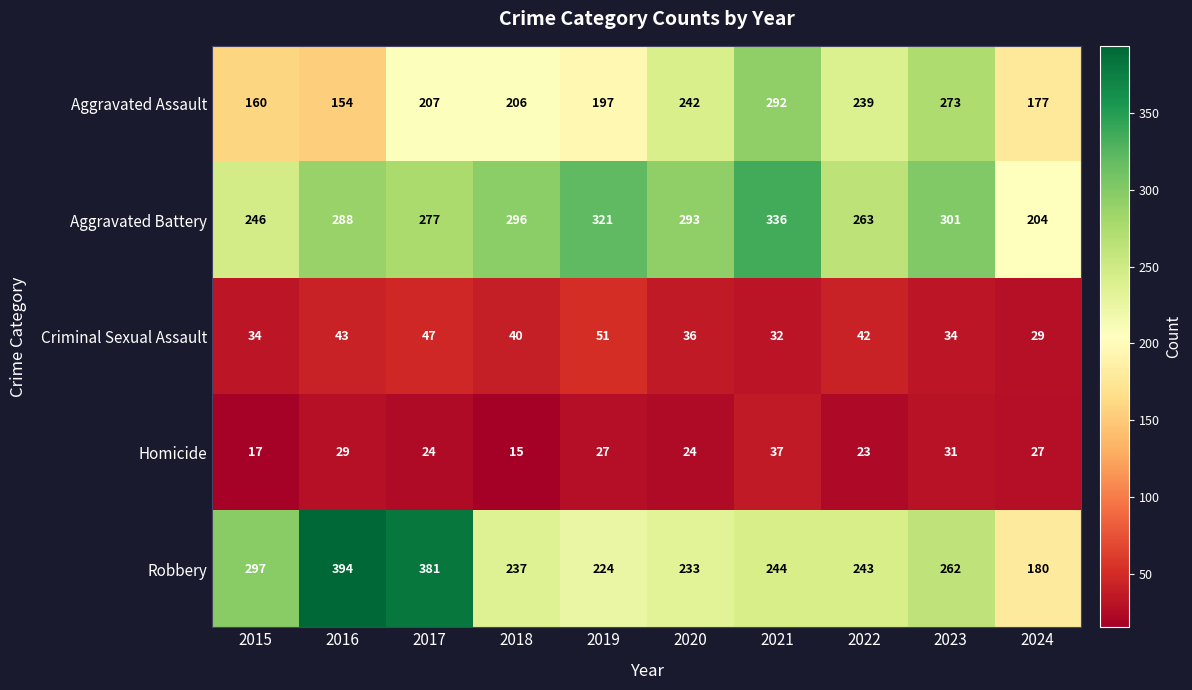

How many data points does each series have?

10